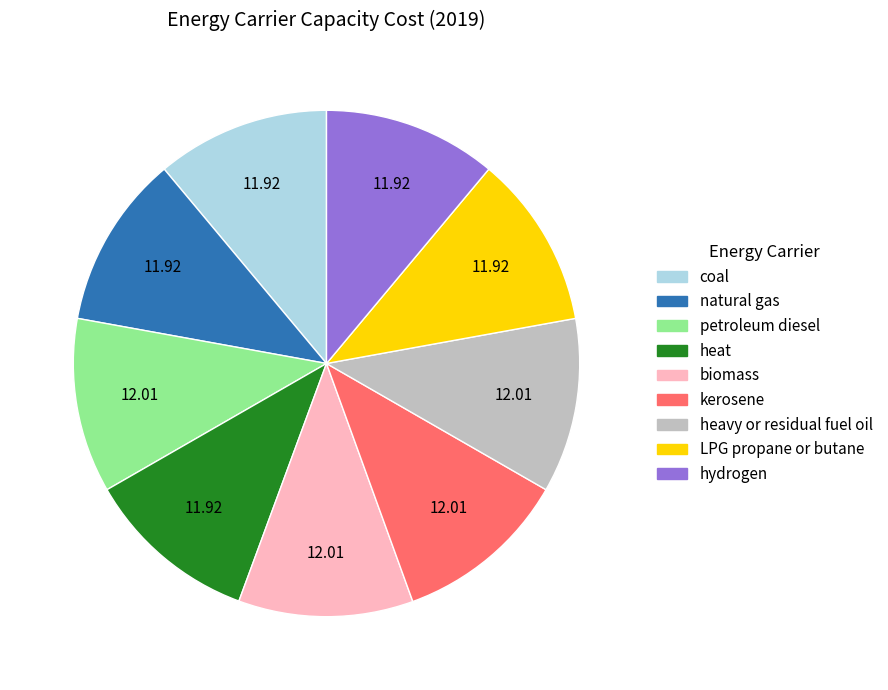

How many segments does this pie chart have?

9